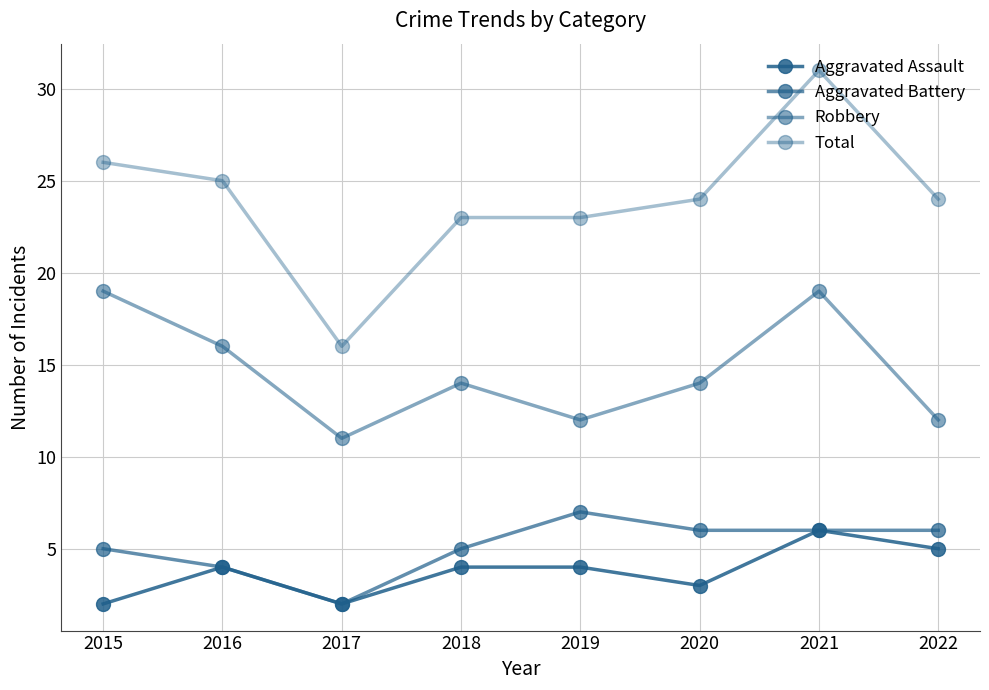

The Robbery series shows 16 at 2022. True or false?

False